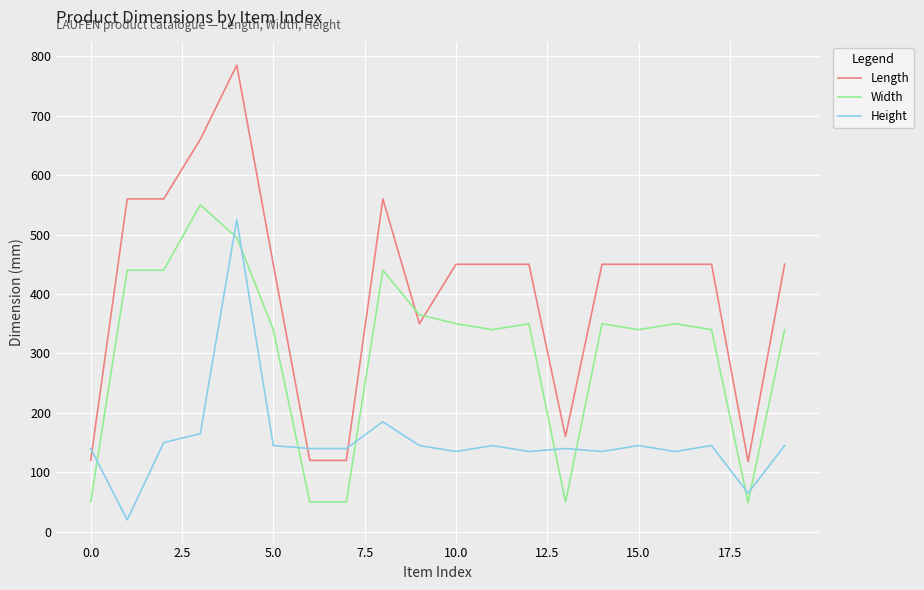

True or false: Height and Width cross at least once.

True